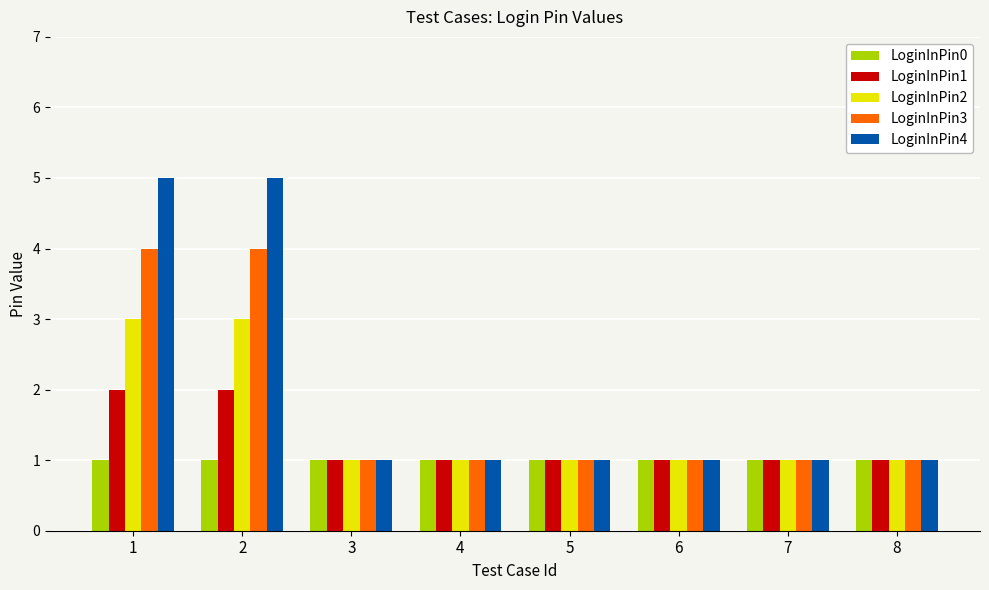

Which series has the largest range (max minus min)?

LoginInPin4